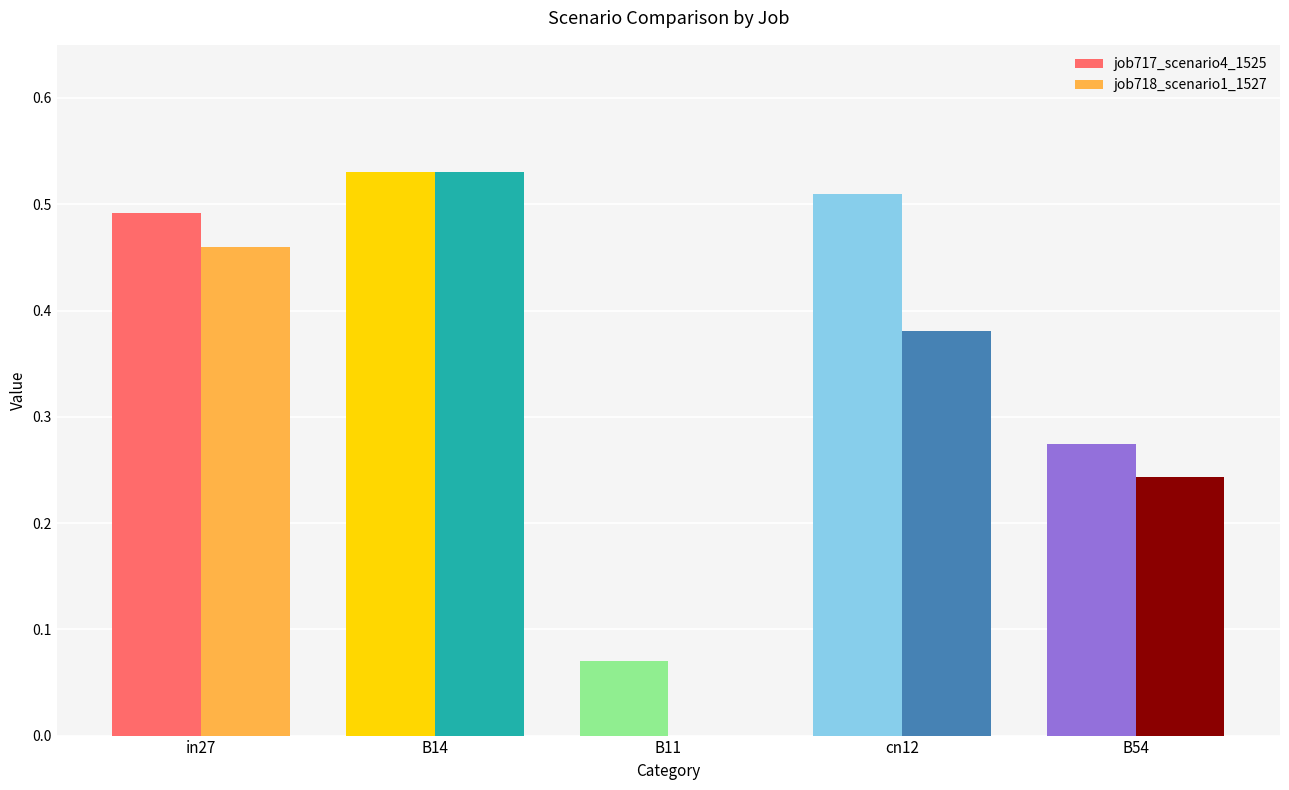

Count the number of data series in this chart.

2